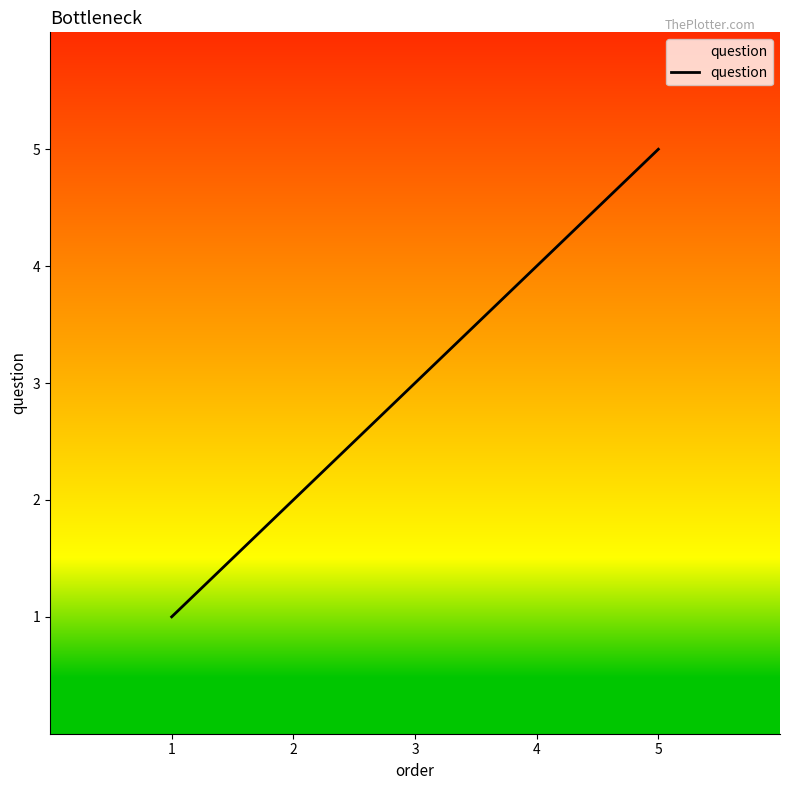

Reading left to right, what are all the values shown in this chart?

1=1	2=2	3=3	4=4	5=5